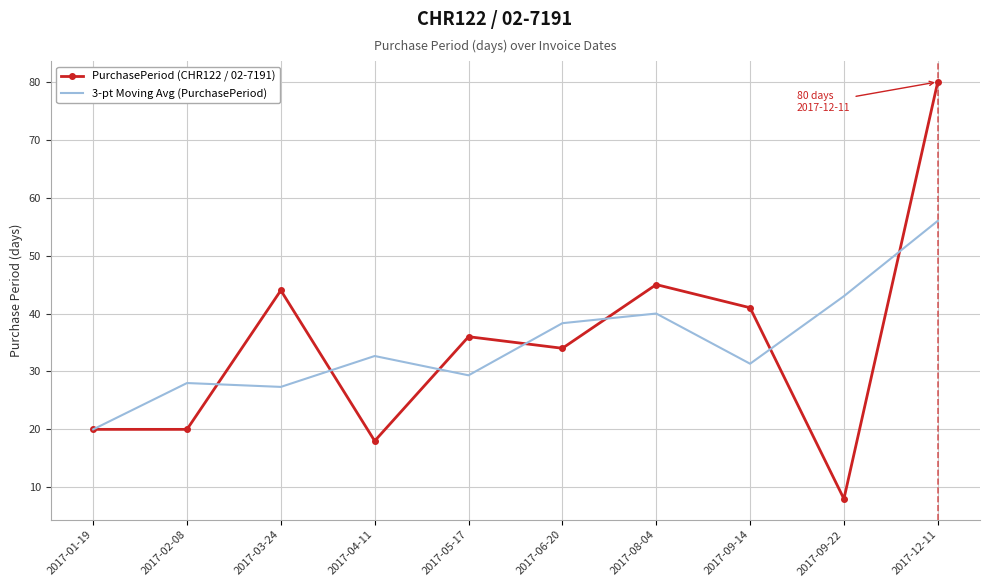

What is the total value across all series at 2017-09-22?

51.0